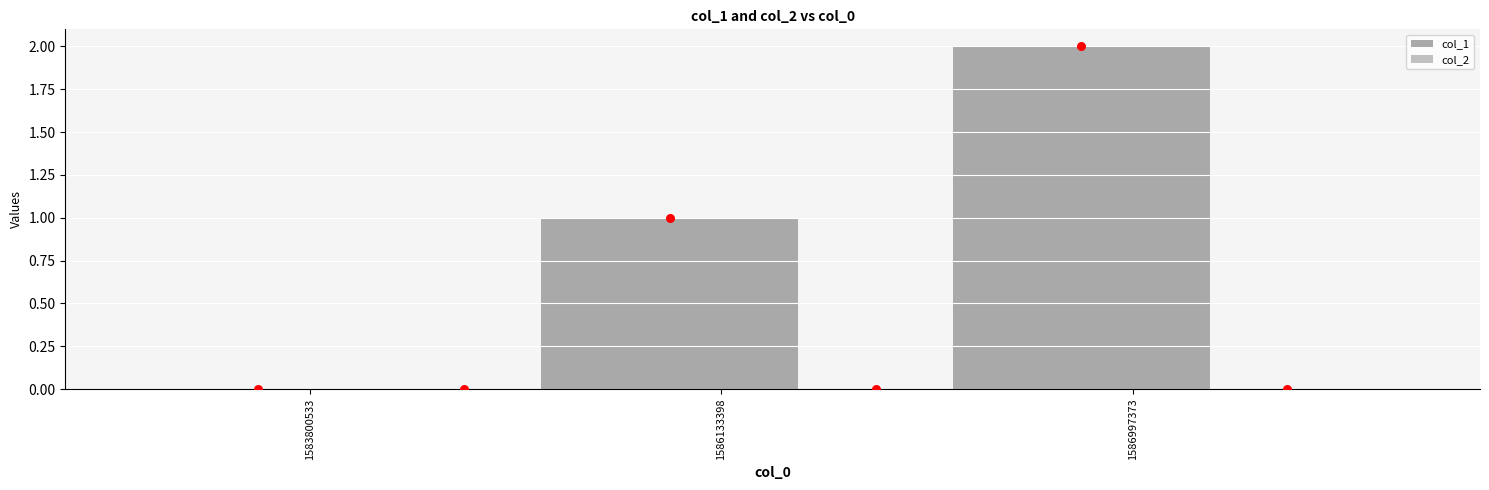

Which series contains the highest Y value?

col_1